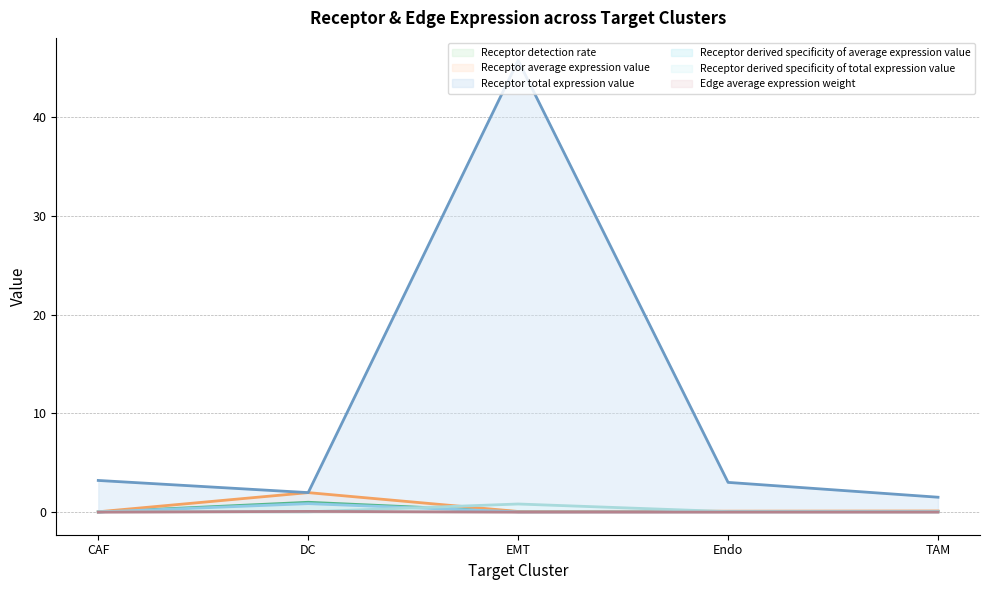

What is the label of the 5th point from the left?

TAM